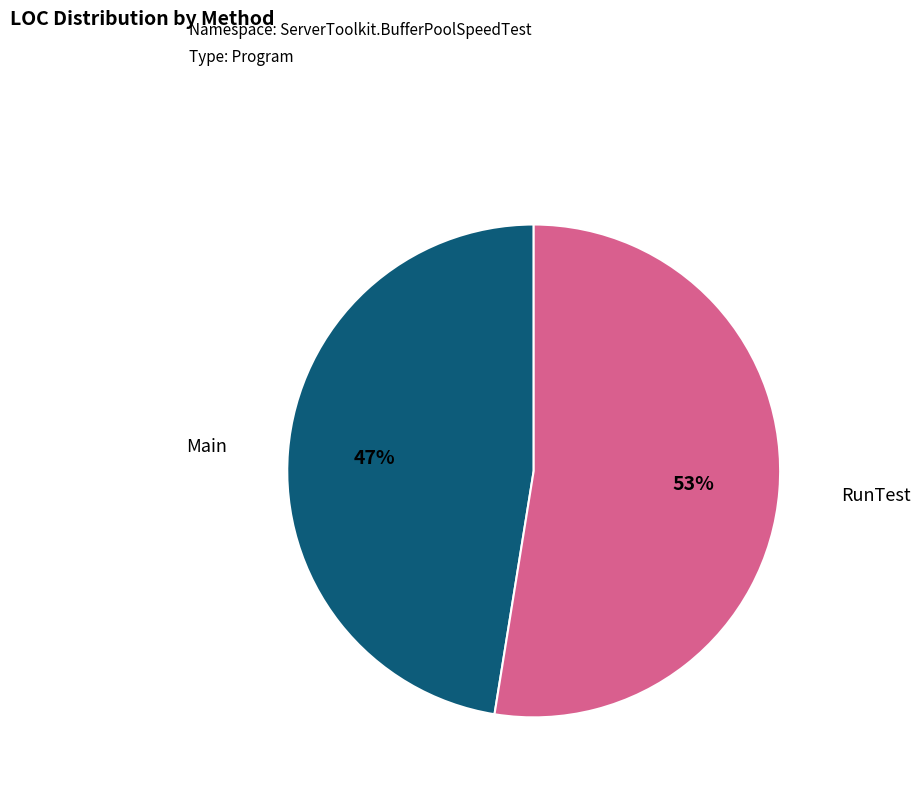

Does any single category account for the majority?

Yes